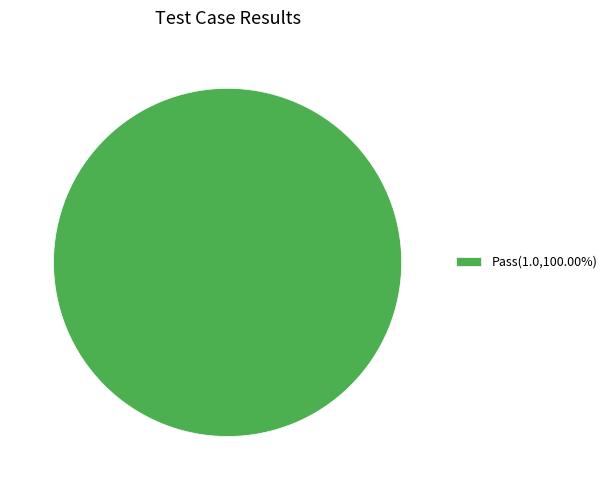

Does Pass(1.0,100.00%) represent more than half of the total?

Yes